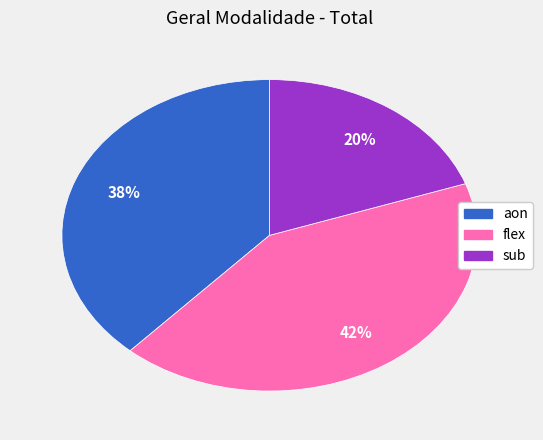

Rank the categories by value from highest to lowest.

flex, aon, sub